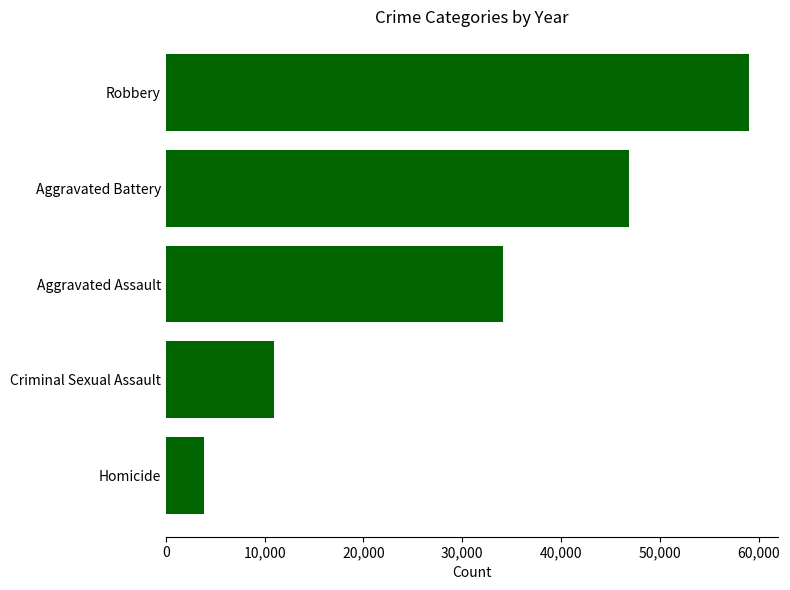

Which label corresponds to the largest value in the chart?

Robbery